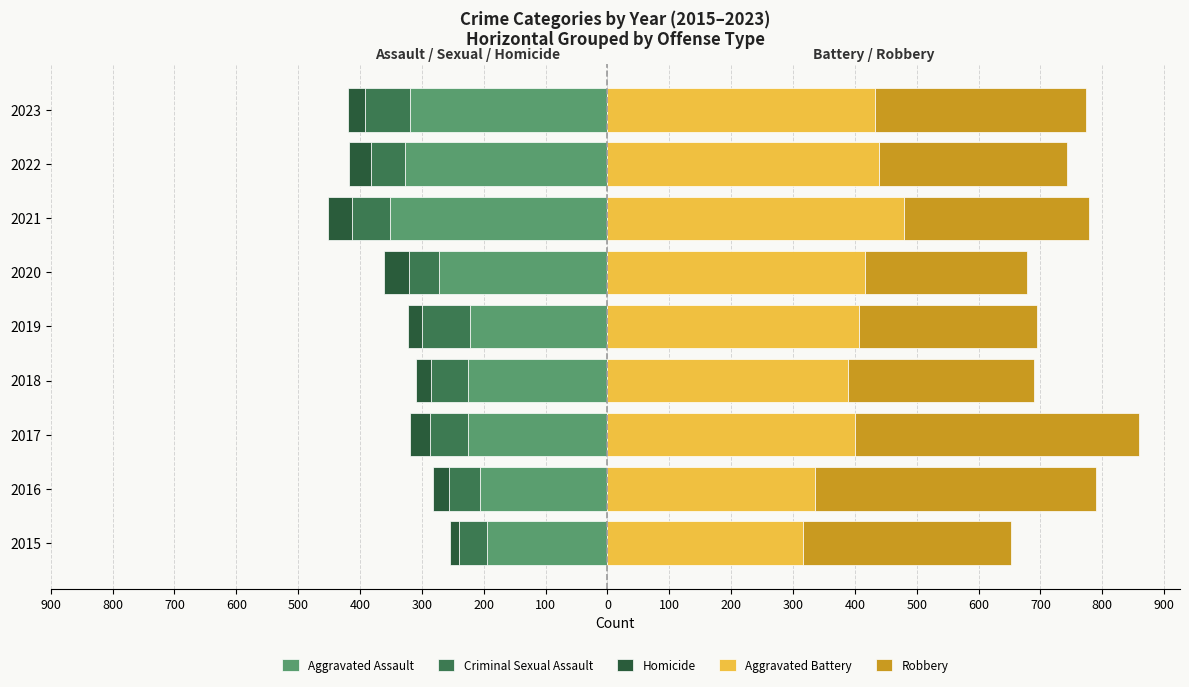

Rank the series at 2023 from highest to lowest value.

Aggravated Battery, Robbery, Homicide, Criminal Sexual Assault, Aggravated Assault